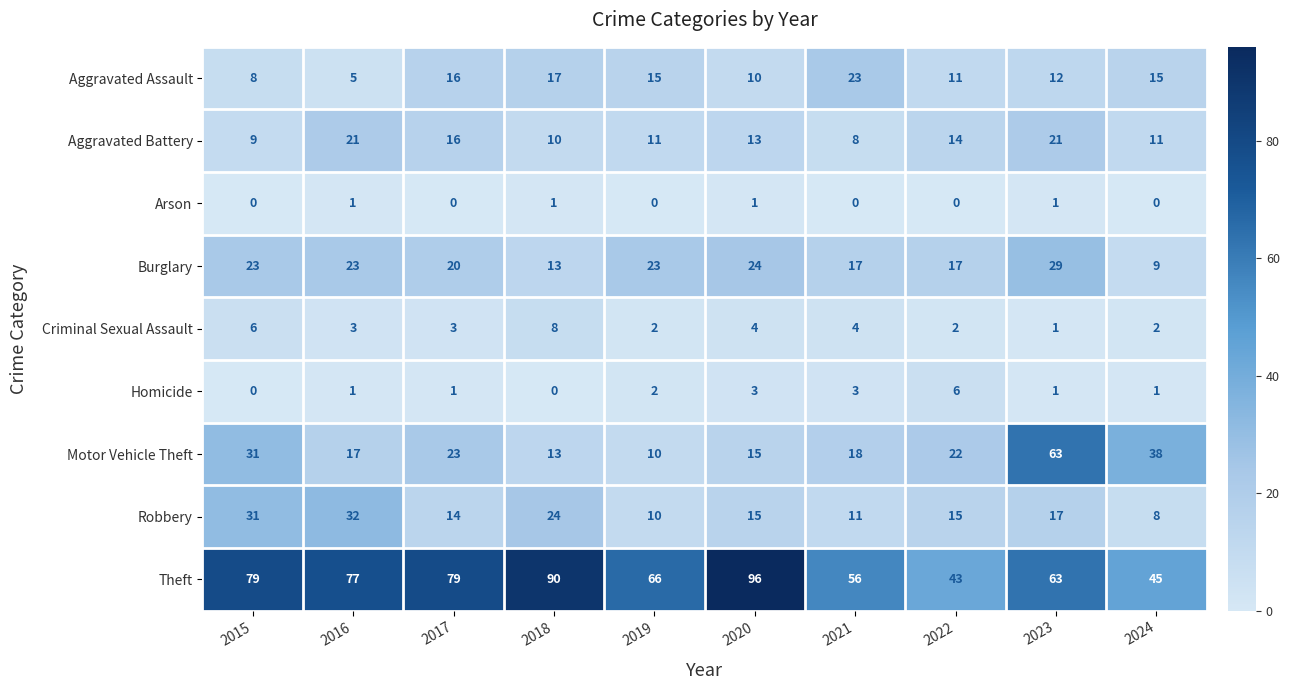

Which series has the largest total across all categories?

Theft